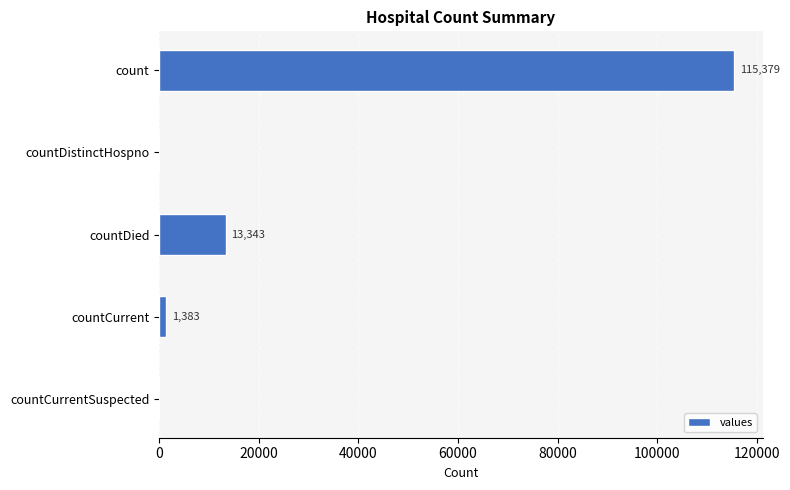

True or false: the data shows -49171 at countCurrentSuspected.

False